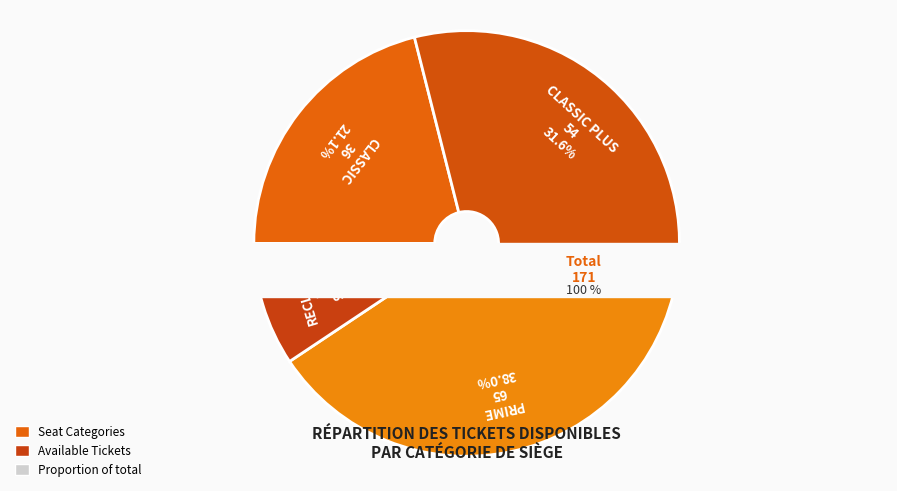

What percentage do CLASSIC PLUS and PRIME together represent?

69.6%